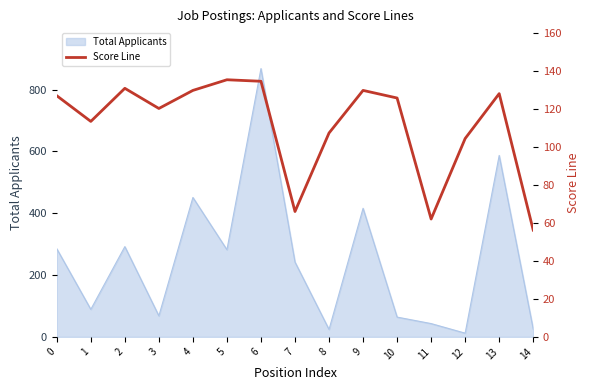

How many points are higher than both their immediate neighbors (excluding endpoints)?

4